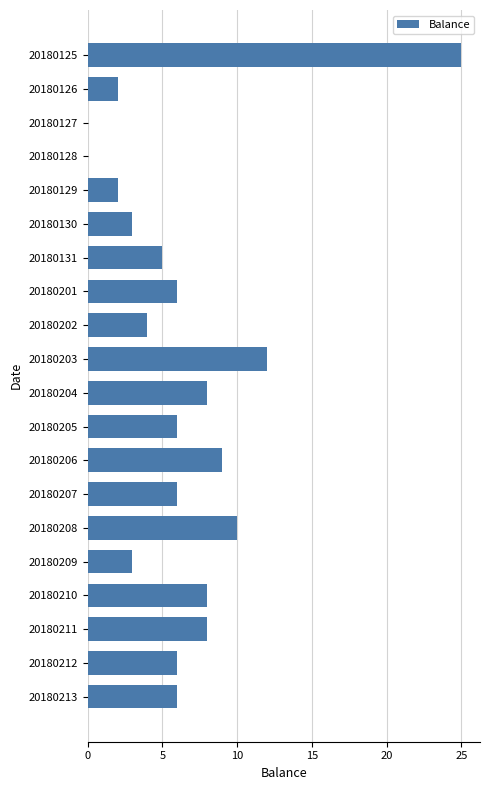

What is the sum of the values at 20180131 and 20180202?

9